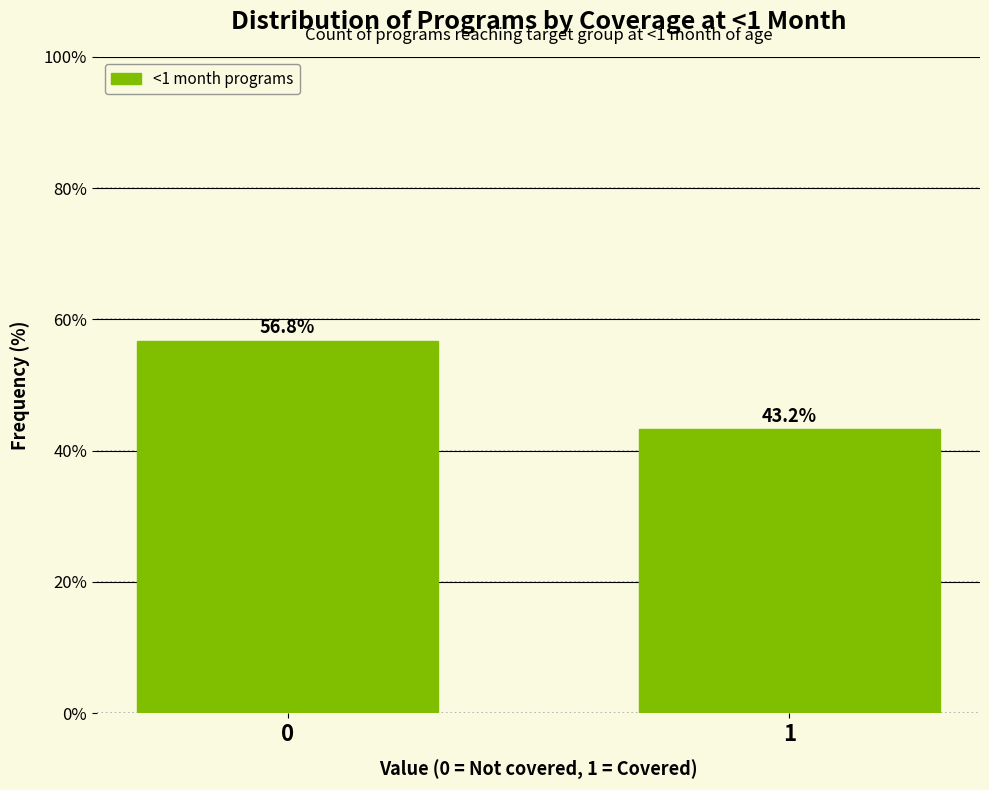

Reading right to left, transcribe all the data shown in this chart.

43.2	56.8